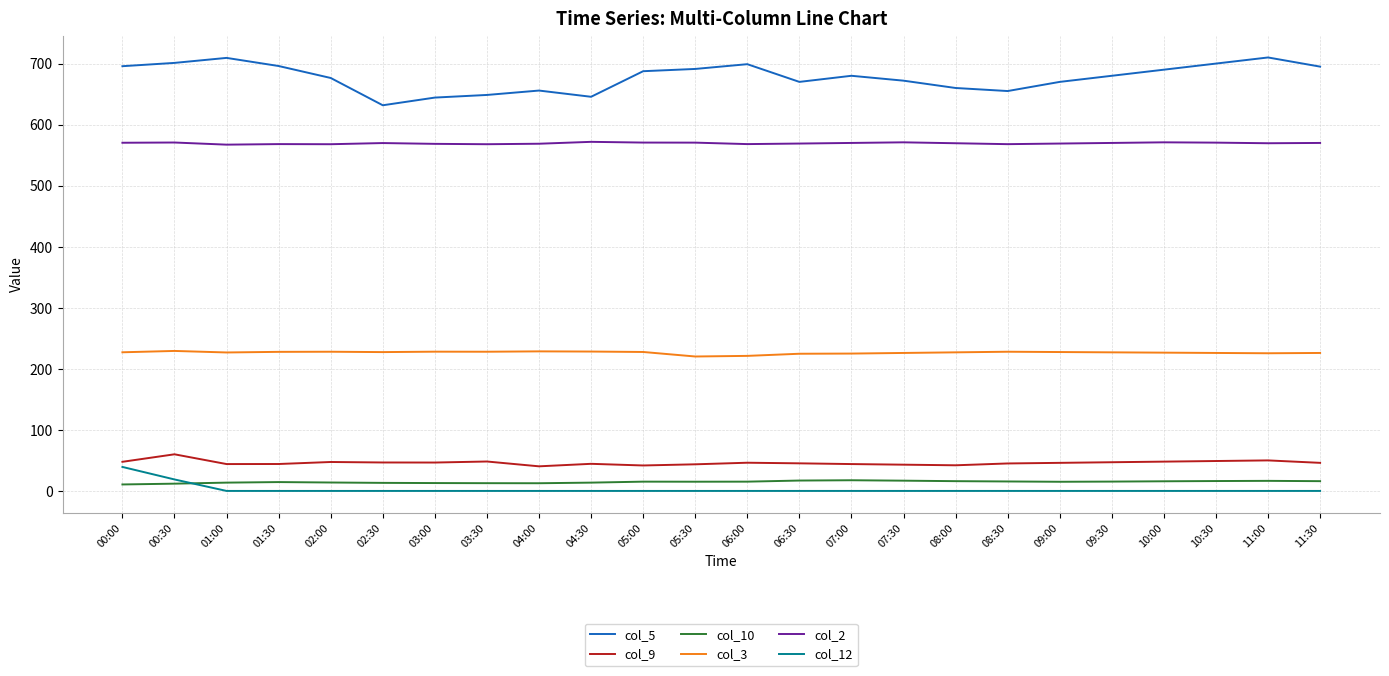

The col_10 series shows 16.5 at 11:00. True or false?

True